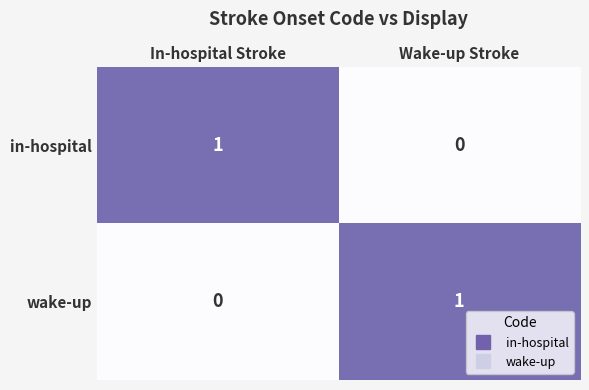

Which category has the lowest value in the wake-up series?

In-hospital Stroke